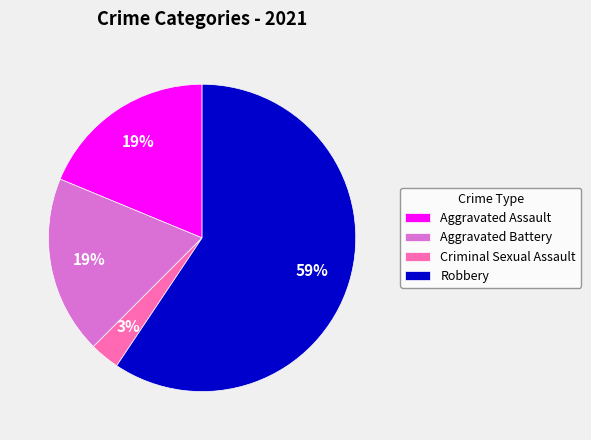

Combined, do Aggravated Battery and Criminal Sexual Assault account for over 50%?

No